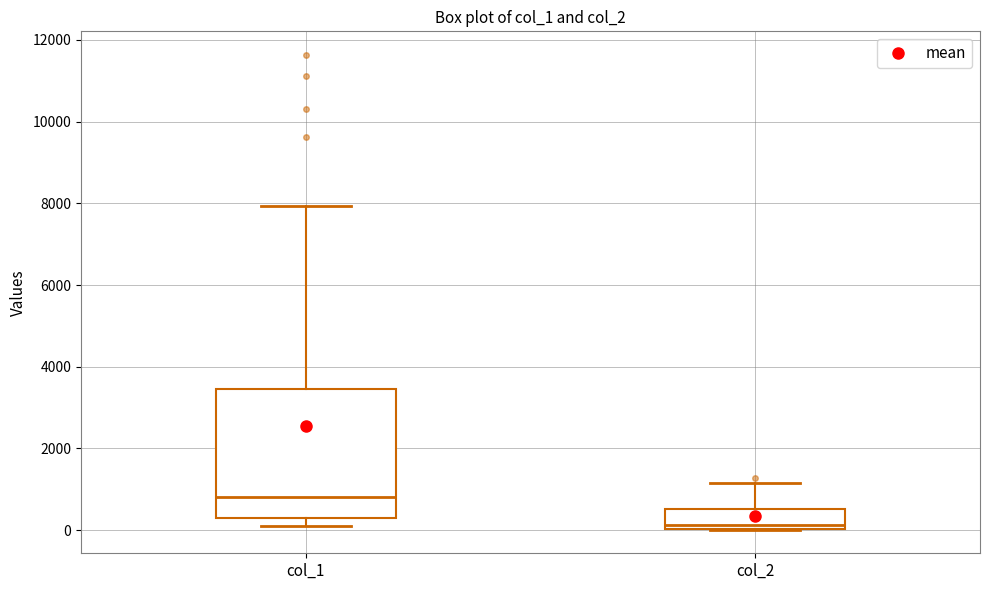

Reading left to right, transcribe this box plot: for each box, give where its median line is, the range the box spans, and where its two whiskers end, as read against the y-axis. The values are not printed on the chart, so give them approximately, as read against the axis.

col_1: median 800, box 200 to 3400, whiskers 200 (just below the box's lower edge) to 8000
col_2: median 200, box 0 to 600, whiskers 0 to 1200